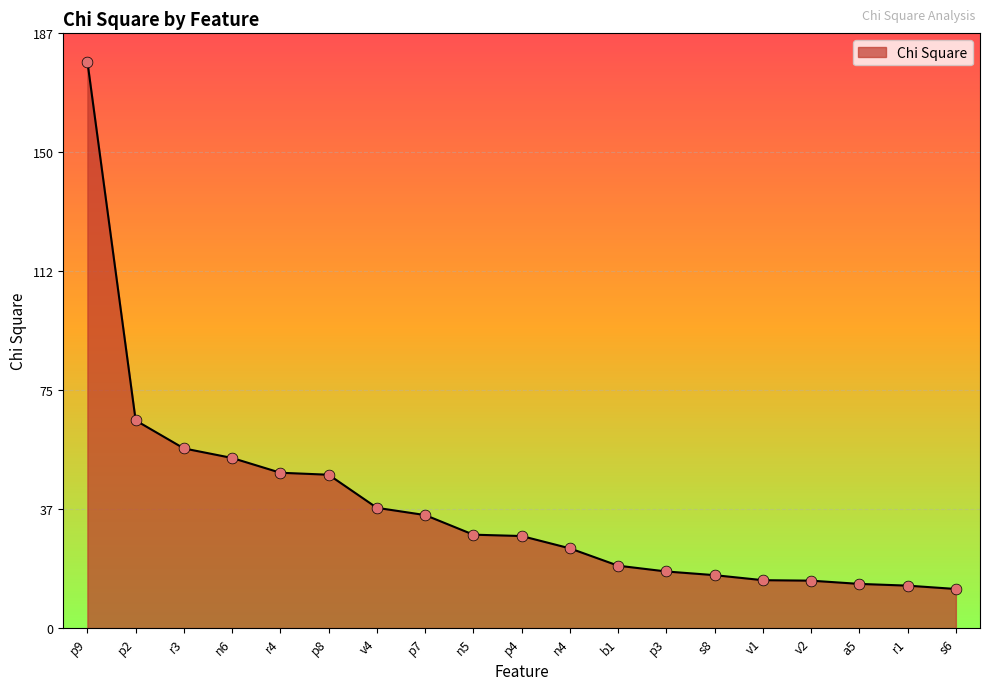

Between n5 and r1, which is larger?

n5